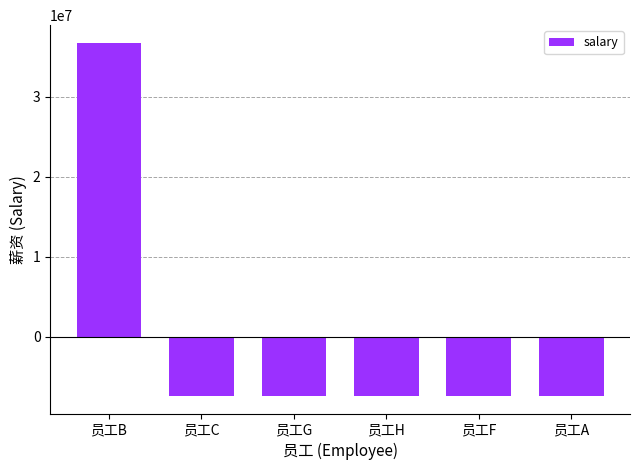

Are the bars grouped side by side (vs. stacked)?

No